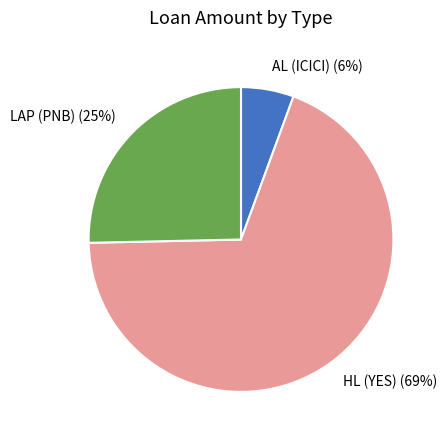

To the nearest percent, what is the combined percentage of HL (YES) and AL (ICICI)?

75%